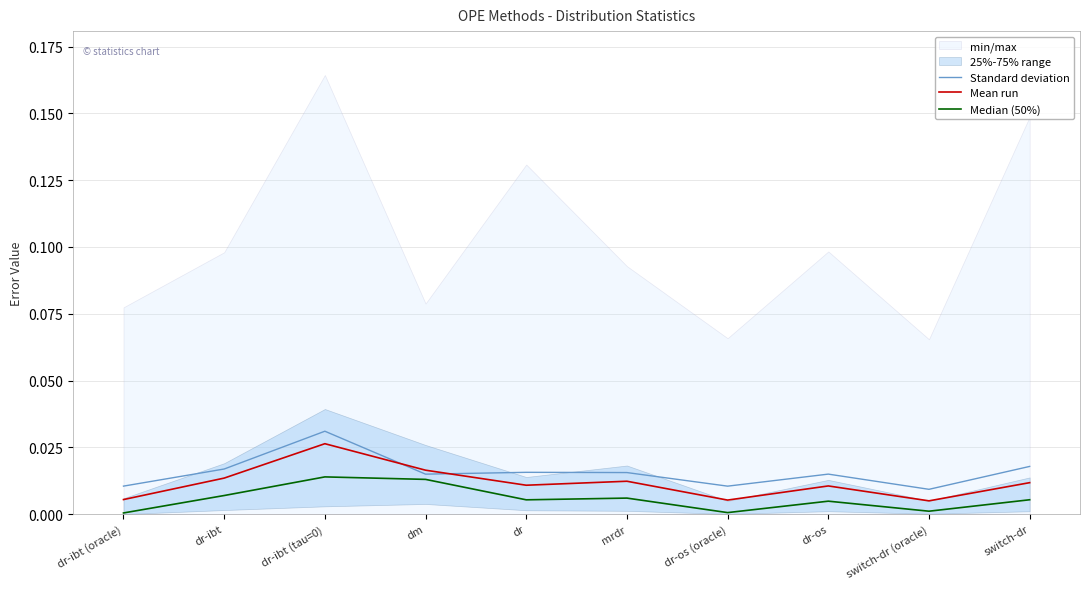

Which series has the widest spread of values?

Standard deviation